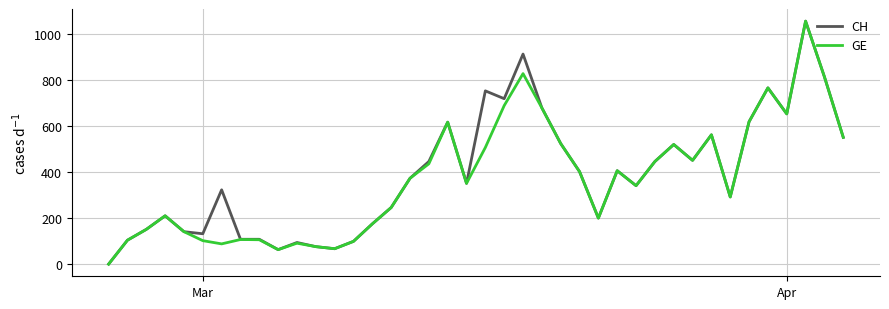

What is the maximum value shown in the chart?

1056